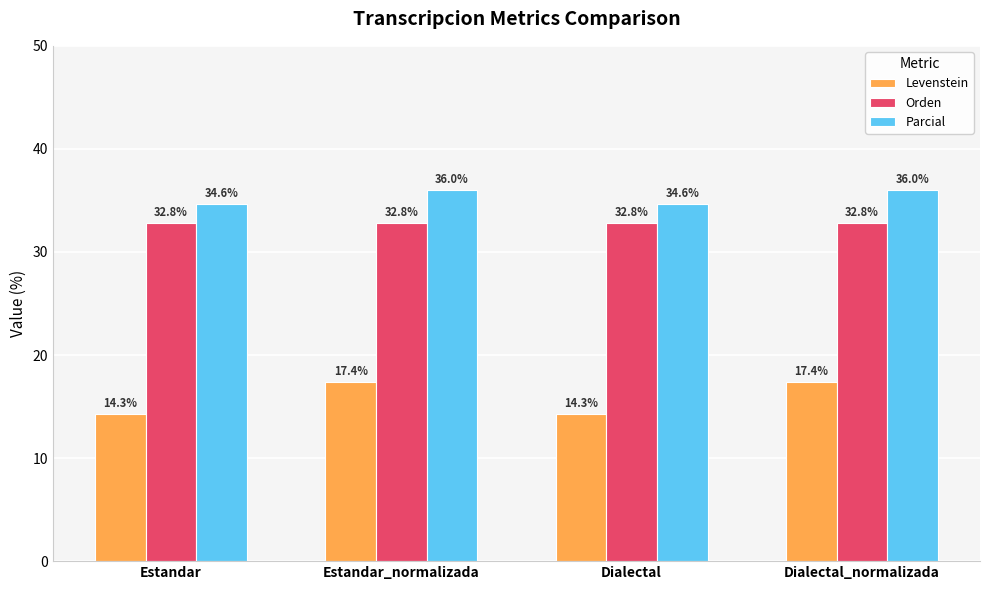

Reading right to left, what are all the values shown in this chart?

Levenstein: Dialectal_normalizada=17.4	Dialectal=14.3	Estandar_normalizada=17.4	Estandar=14.3
Orden: Dialectal_normalizada=32.8	Dialectal=32.8	Estandar_normalizada=32.8	Estandar=32.8
Parcial: Dialectal_normalizada=36.0	Dialectal=34.6	Estandar_normalizada=36.0	Estandar=34.6